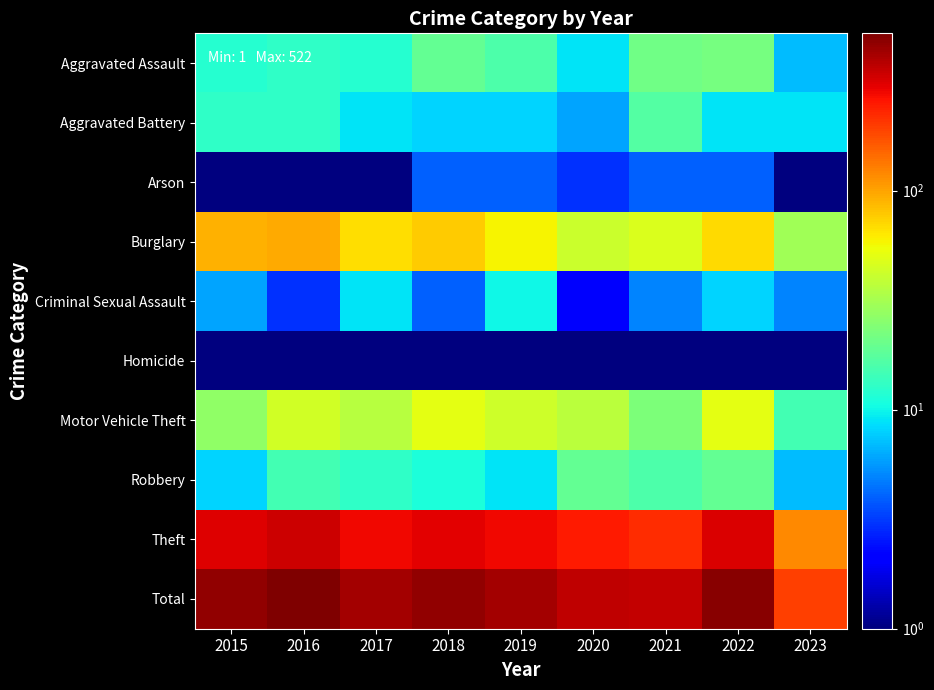

What is the greatest value displayed?

522.0